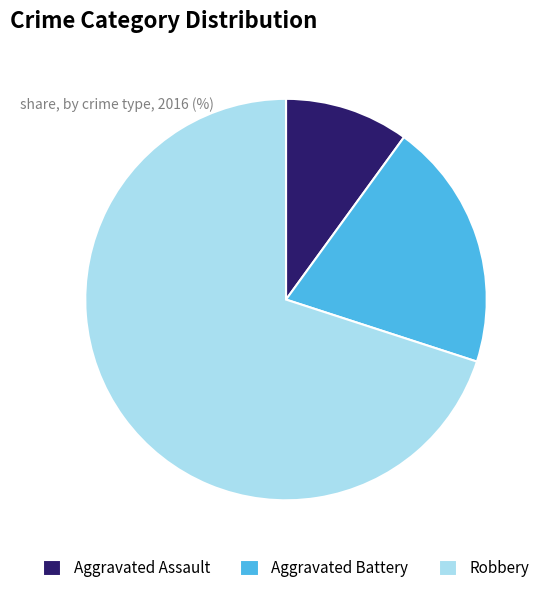

Approximately how many times larger is the value at Aggravated Assault compared to Aggravated Battery?

0.5